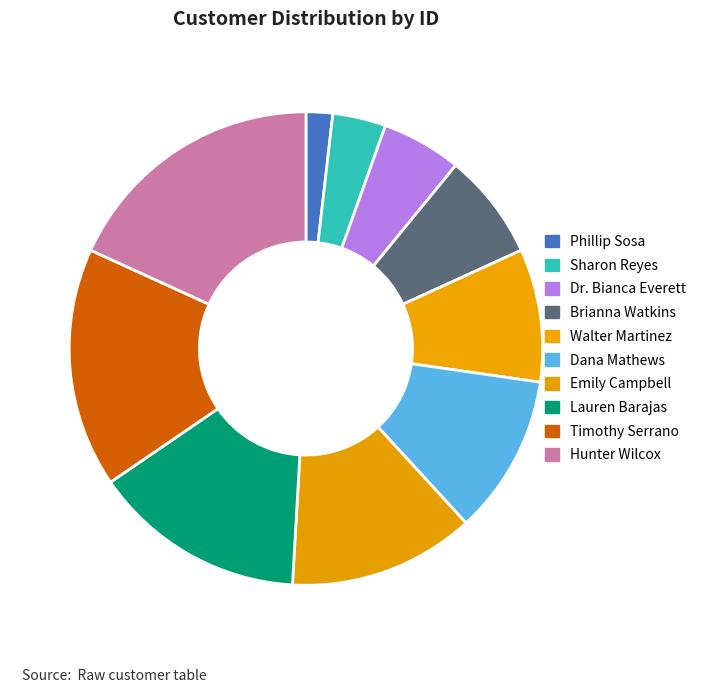

Is it true that Phillip Sosa is 2% of the pie?

True